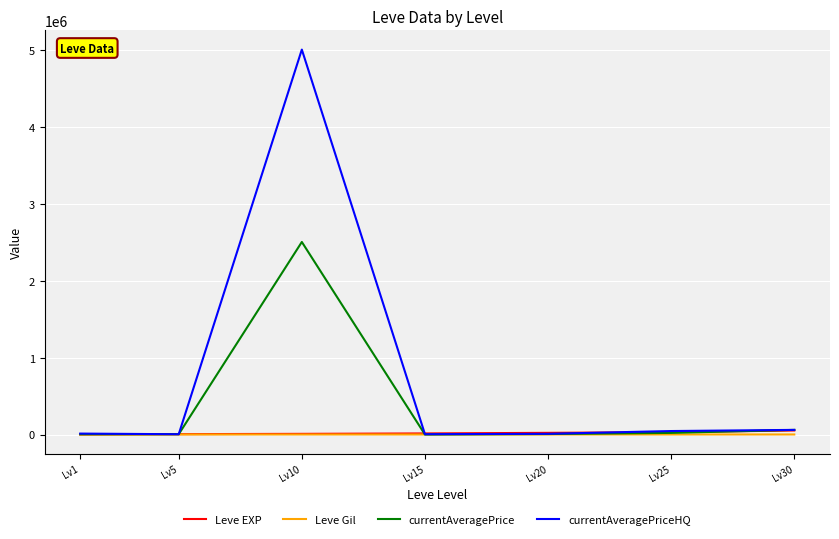

Count the number of data series in this chart.

4